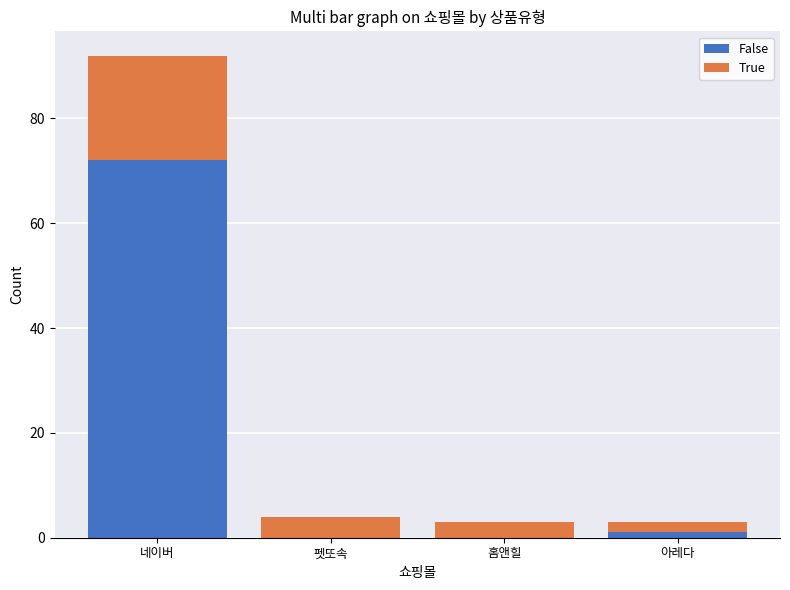

What is the highest value of the False series?

72